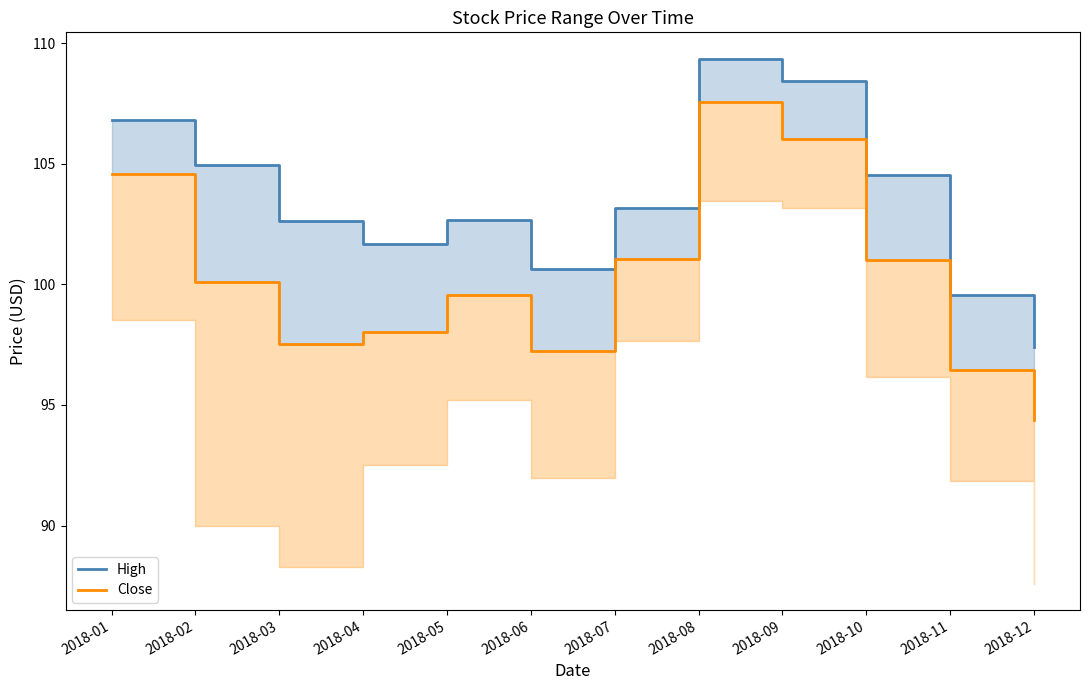

True or false: Close and High cross at least once.

False